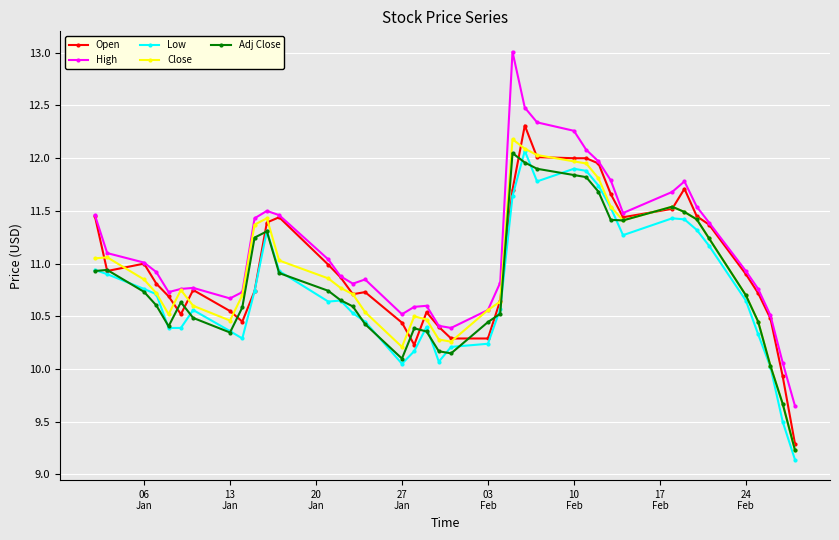

True or false: Open has more than 2 interior local peaks.

True